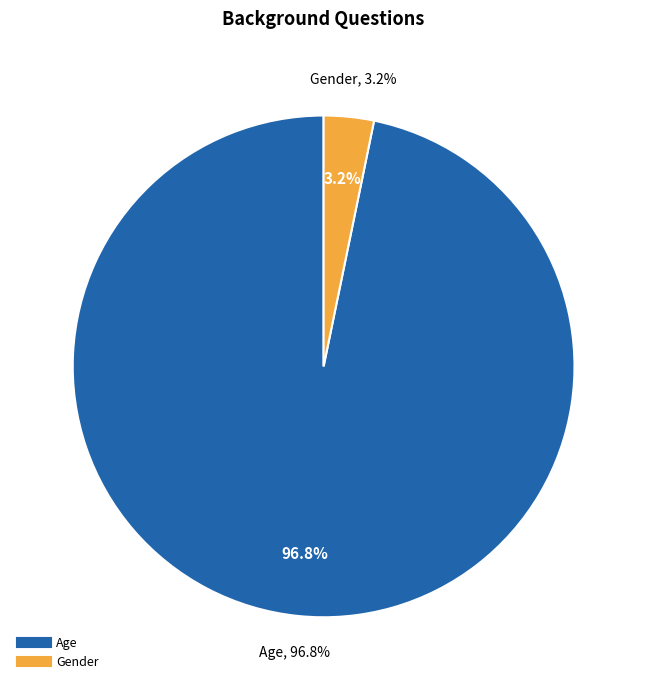

Rank the categories by value from lowest to highest.

Gender, Age